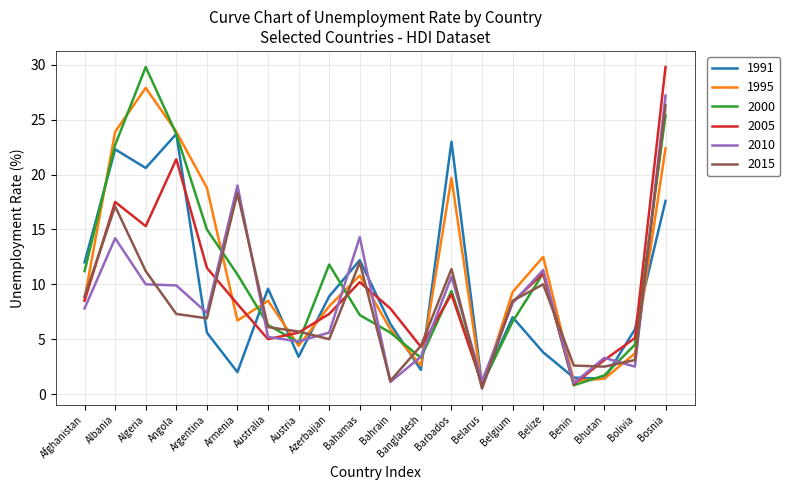

Is it true that 2010 equals 16.1 at Angola?

False